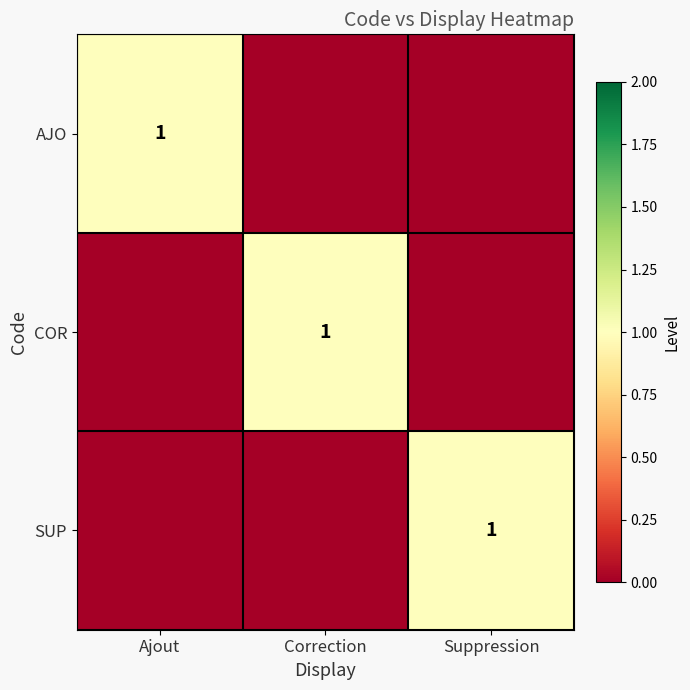

At how many categories does at least one series exceed 0?

3